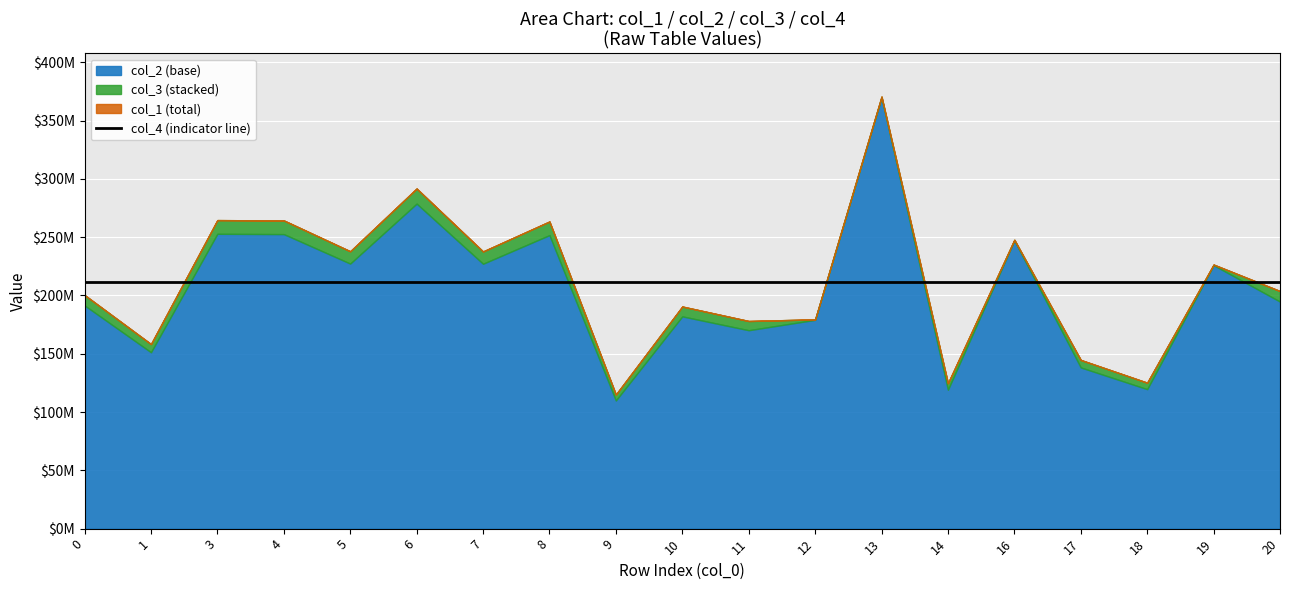

True or false: col_4 and col_3 intersect in this chart.

False